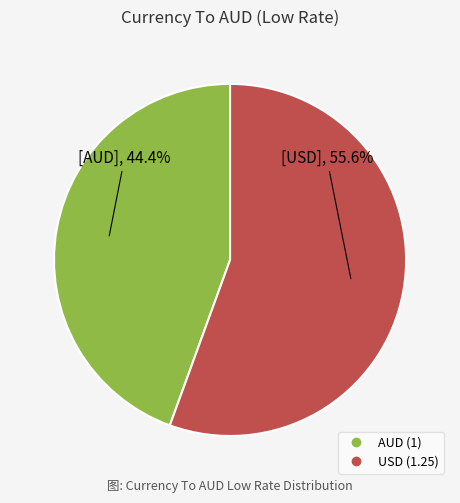

To the nearest percent, what percentage of the pie is AUD?

44%